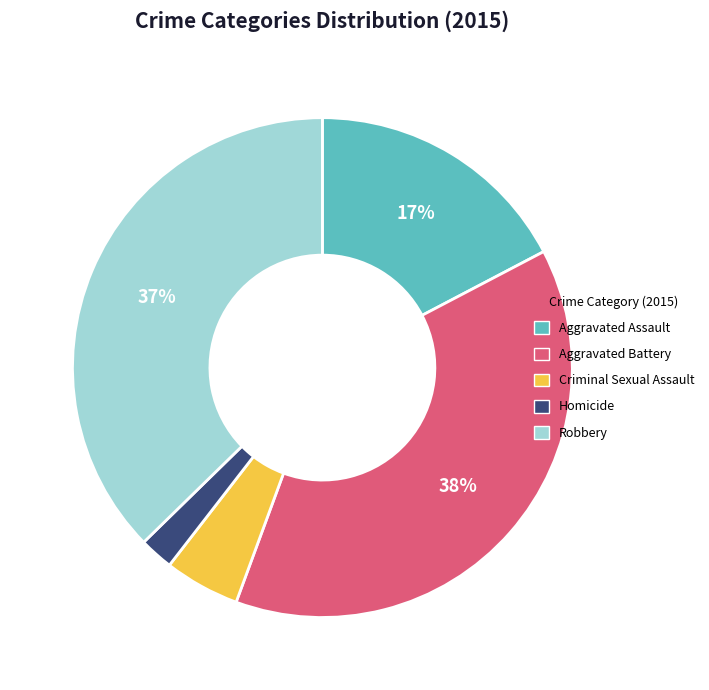

How many segments does this pie chart have?

5